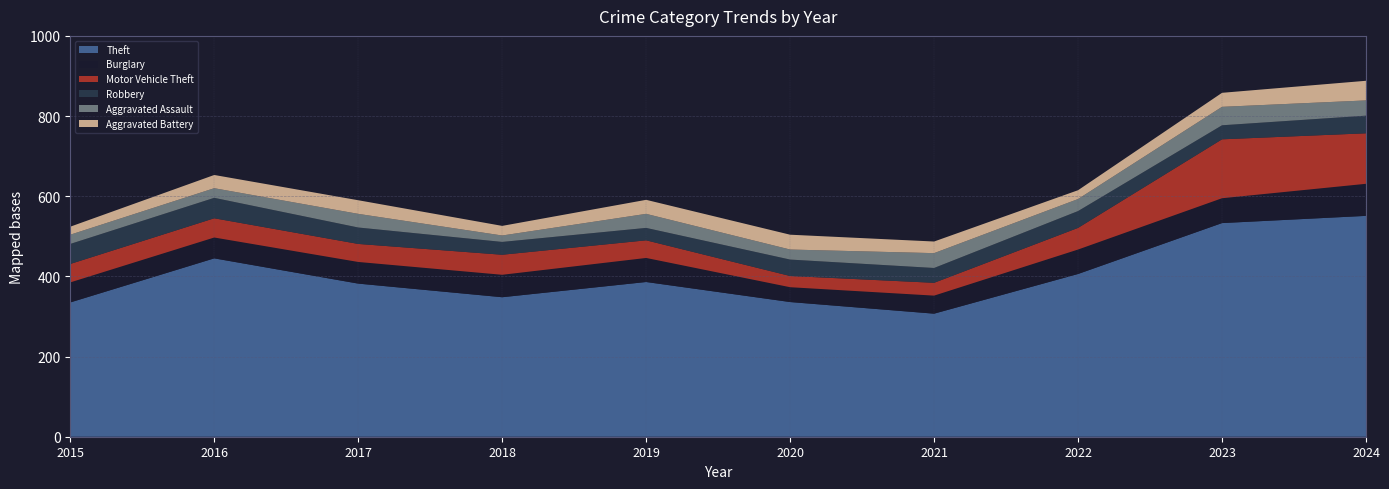

Reading left to right, list all the values displayed in this chart.

Theft: 335	445	382	348	386	336	307	406	533	551
Burglary: 50	52	54	56	60	37	45	61	62	80
Motor Vehicle Theft: 46	48	45	50	44	28	32	54	147	126
Robbery: 50	51	41	32	31	41	37	42	35	44
Aggravated Assault: 23	24	34	16	35	25	37	30	46	38
Aggravated Battery: 20	33	34	24	35	37	29	22	35	49